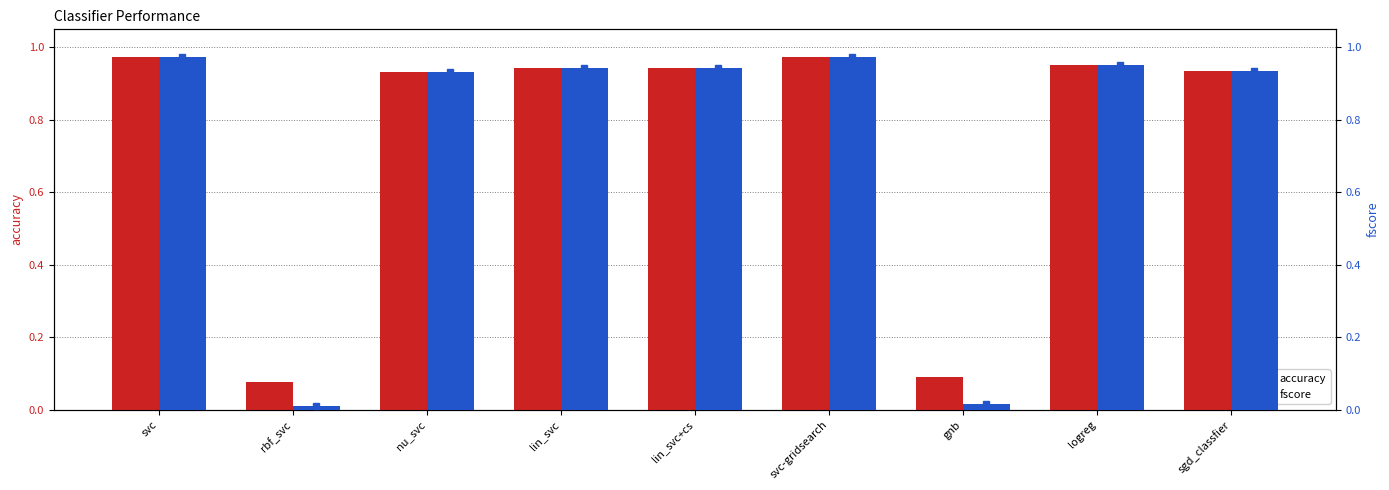

At how many categories does at least one series exceed 0?

9